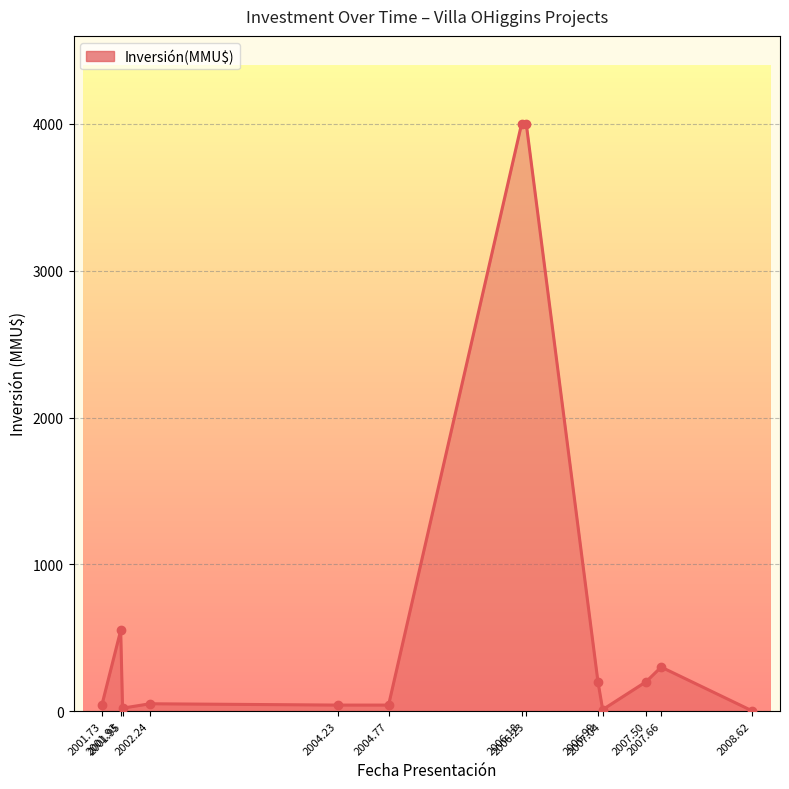

What is the sum of all values?

9455.2